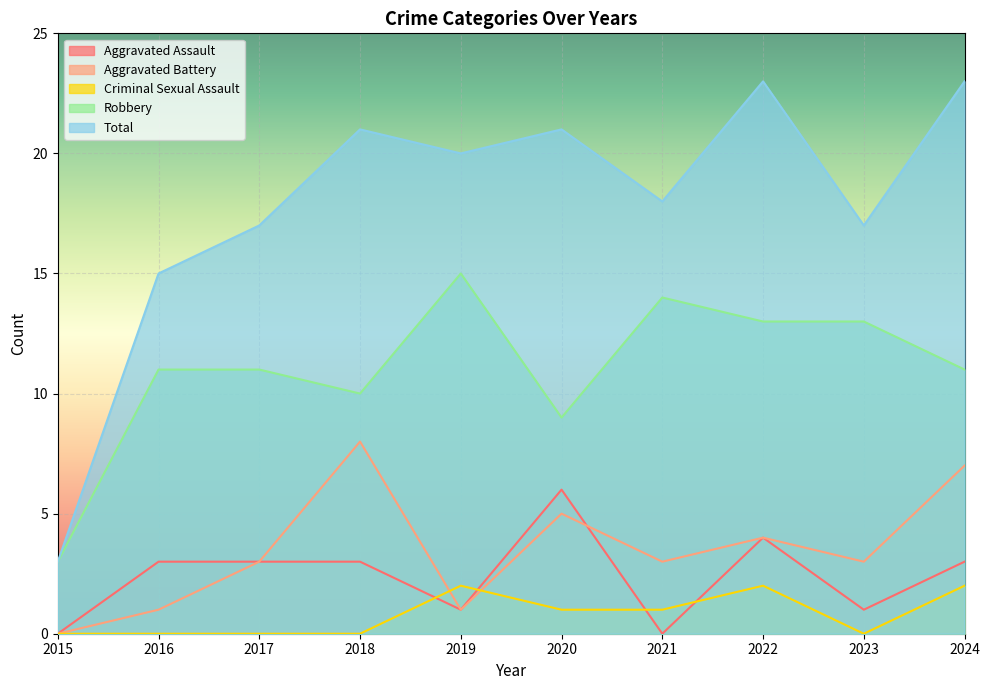

True or false: Total and Aggravated Assault cross at least once.

False